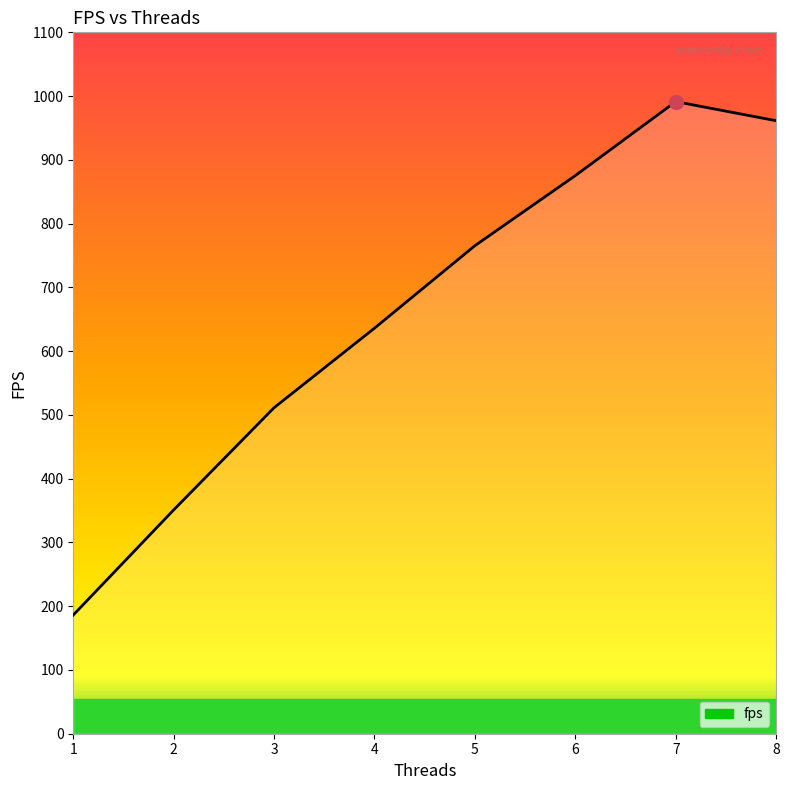

How many distinct data groups are displayed?

1